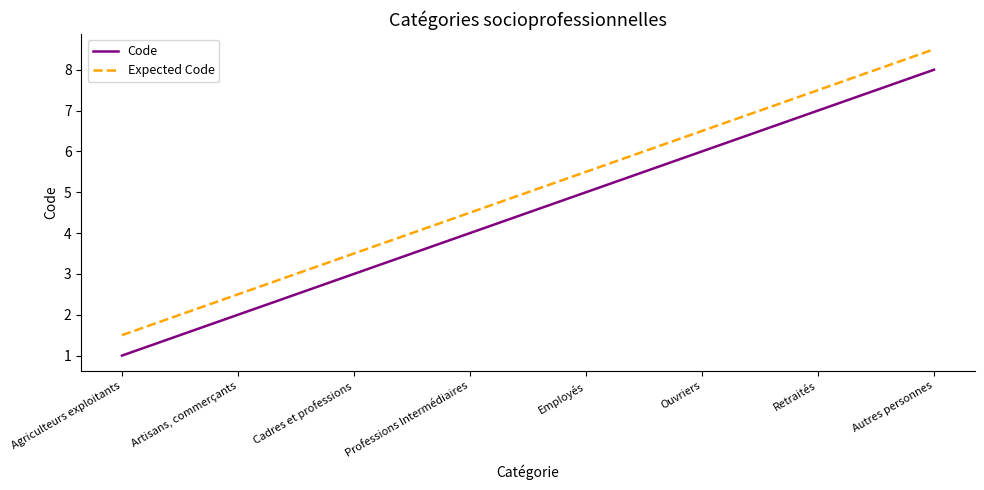

At which category does the chart reach its minimum across all series?

Agriculteurs exploitants